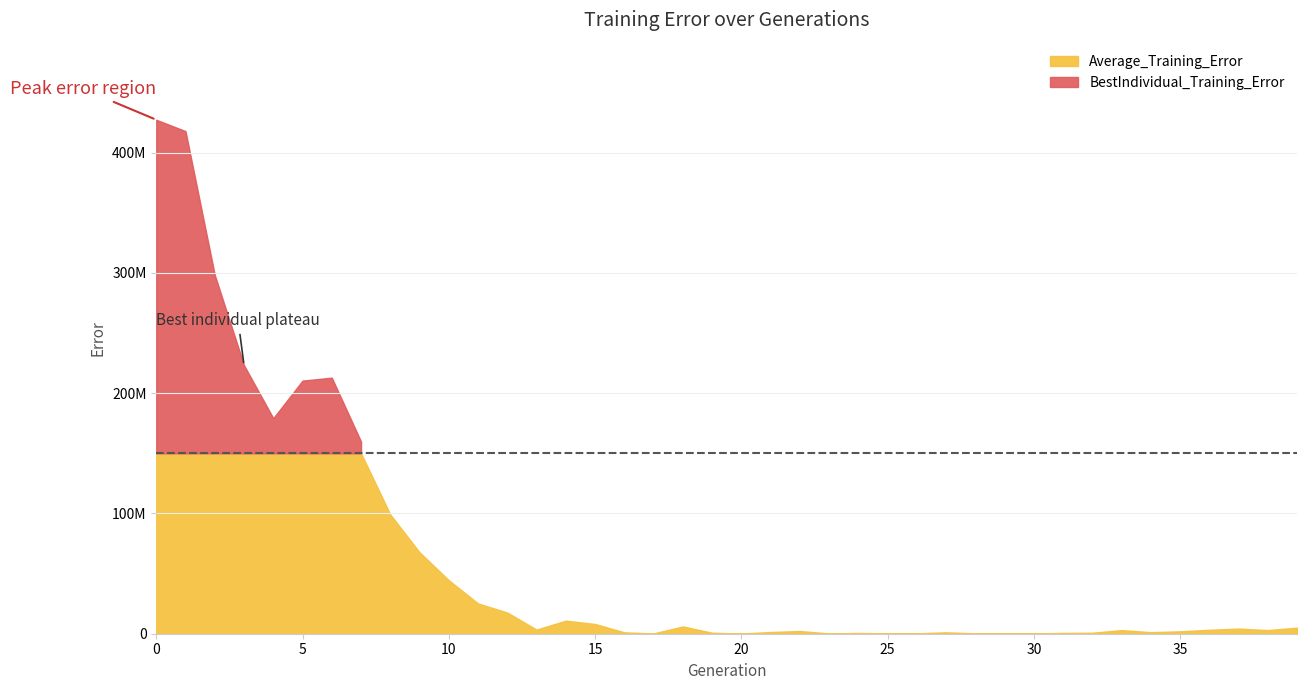

Reading left to right, list all the values displayed in this chart.

Average_Training_Error: 0=427264626.1	1=417822006.7	2=298281953.1	3=223203179.3	4=179177465.0	5=210418407.9	6=212876881.4	7=159790037.5	8=99103290.2	9=67728389.2	10=44470283.6	11=25176138.7	12=17619567.1	13=3423991.2	14=10856379.5	15=8105674.0	16=1123511.6	17=261992.2	18=6040114.0	19=819845.9	20=186902.1	21=1394395.8	22=2258310.5	23=202306.8	24=638925.2	25=305204.5	26=331018.6	27=1160117.6	28=326509.4	29=407006.8	30=279963.9	31=644613.2	32=814575.1	33=2988484.9	34=1288245.5	35=1992704.9	36=3279717.7	37=4256054.4	38=3023483.5	39=5066829.3
BestIndividual_Training_Error: 0=15.3	1=15.3	2=15.3	3=15.3	4=15.3	5=15.3	6=15.3	7=13.6	8=13.6	9=13.6	10=13.6	11=13.6	12=13.6	13=13.6	14=13.6	15=13.6	16=13.6	17=13.6	18=13.6	19=13.6	20=13.6	21=13.6	22=13.2	23=13.2	24=13.2	25=13.2	26=13.2	27=13.2	28=13.2	29=13.2	30=13.2	31=13.2	32=13.2	33=13.2	34=13.2	35=13.2	36=13.2	37=13.2	38=13.2	39=13.2